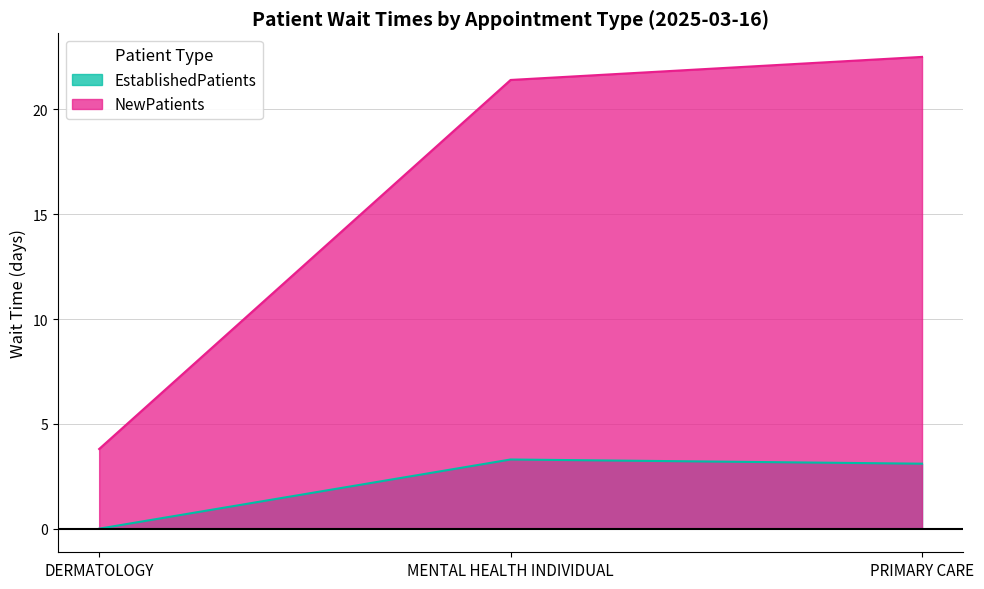

Reading right to left, transcribe all the data shown in this chart.

EstablishedPatients: 3.1	3.3	0.0
NewPatients: 22.5	21.4	3.8